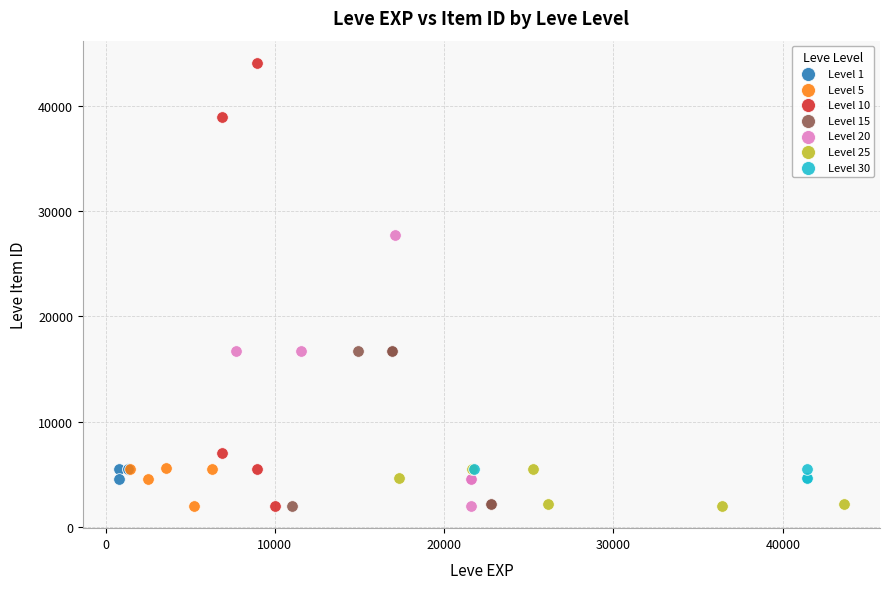

What are all the series names shown in the legend?

Level 1, Level 5, Level 10, Level 15, Level 20, Level 25, Level 30